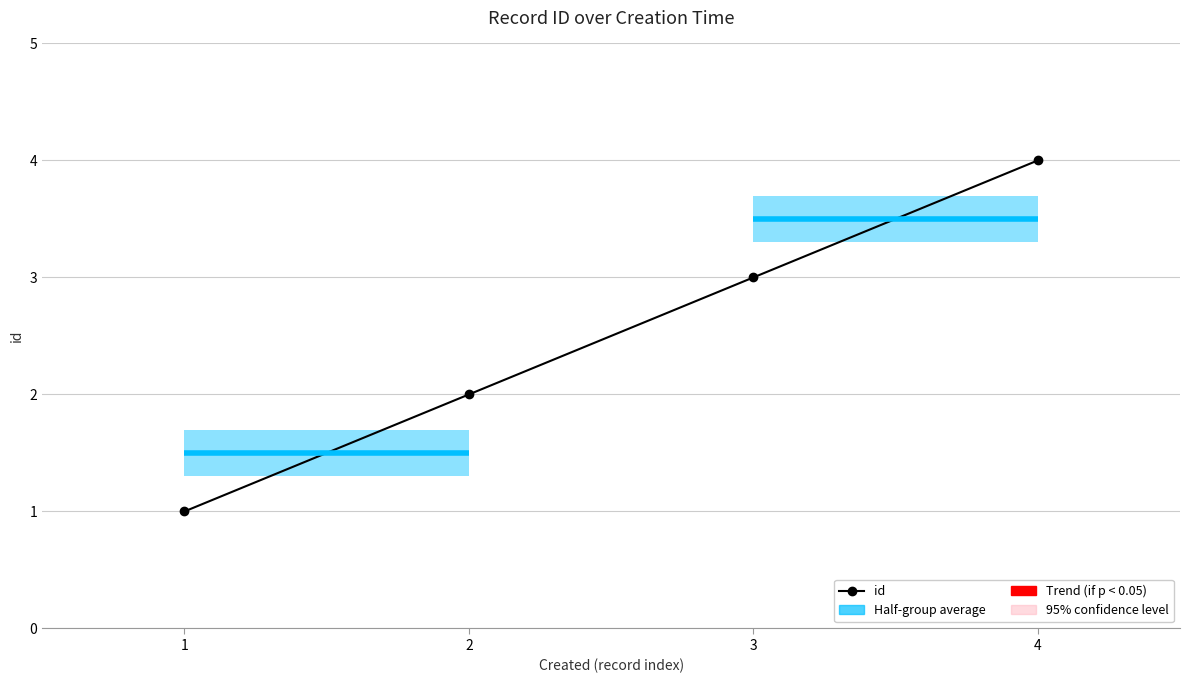

Reading left to right, list all the values displayed in this chart.

1=1	2=2	3=3	4=4